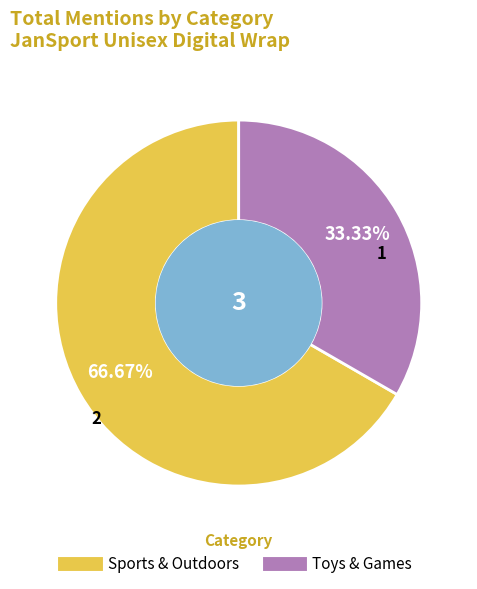

How many slices are in this pie chart?

2